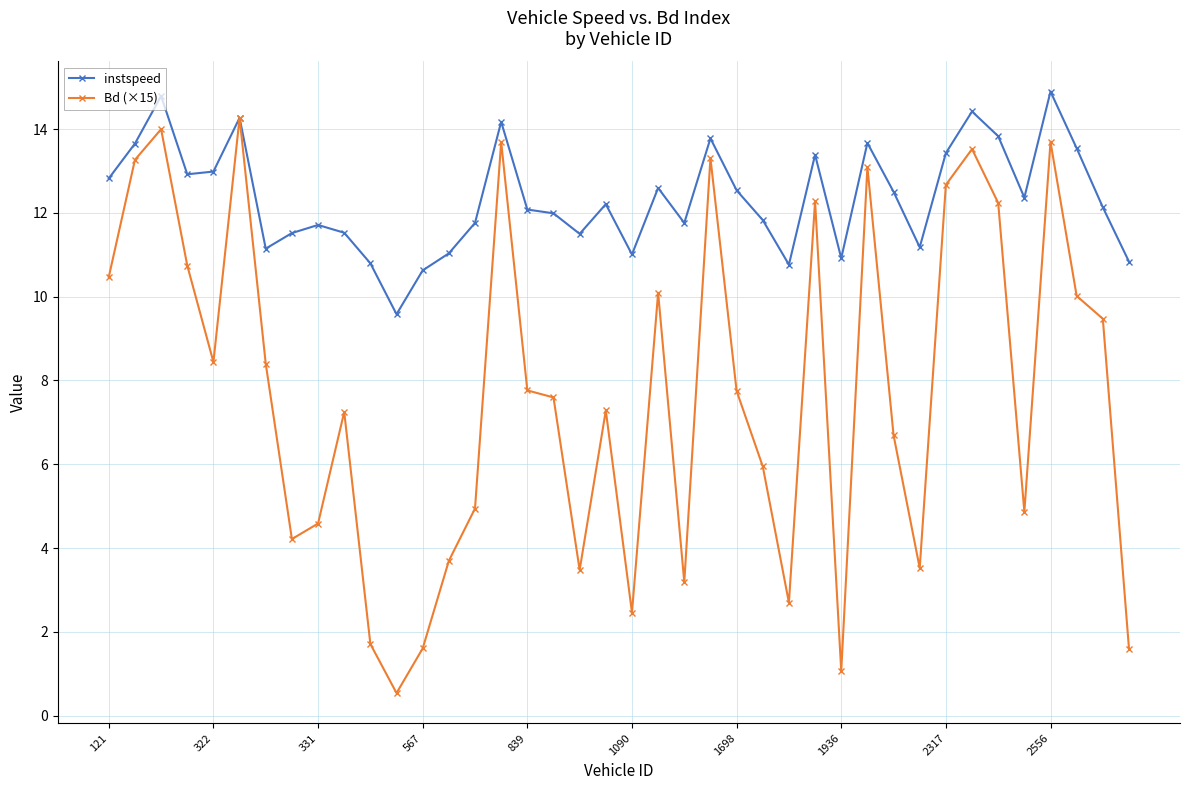

Which series has the largest range (max minus min)?

Bd (×15)